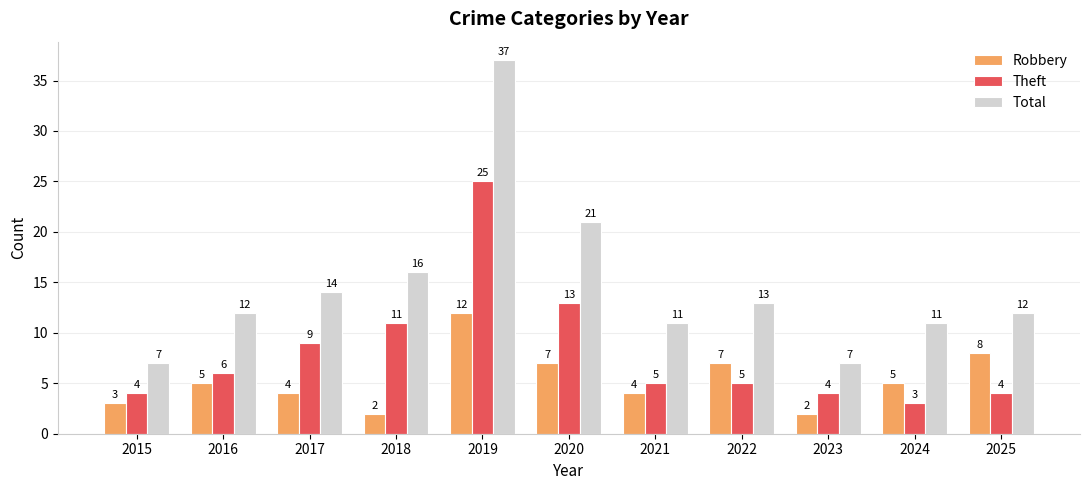

What is the average value of the Theft series?

8